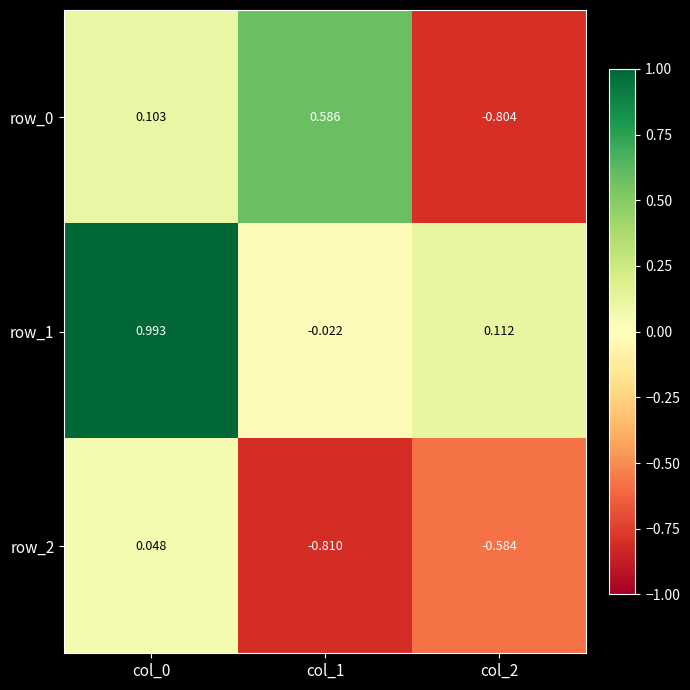

What is the total value across all series at col_1?

-0.2